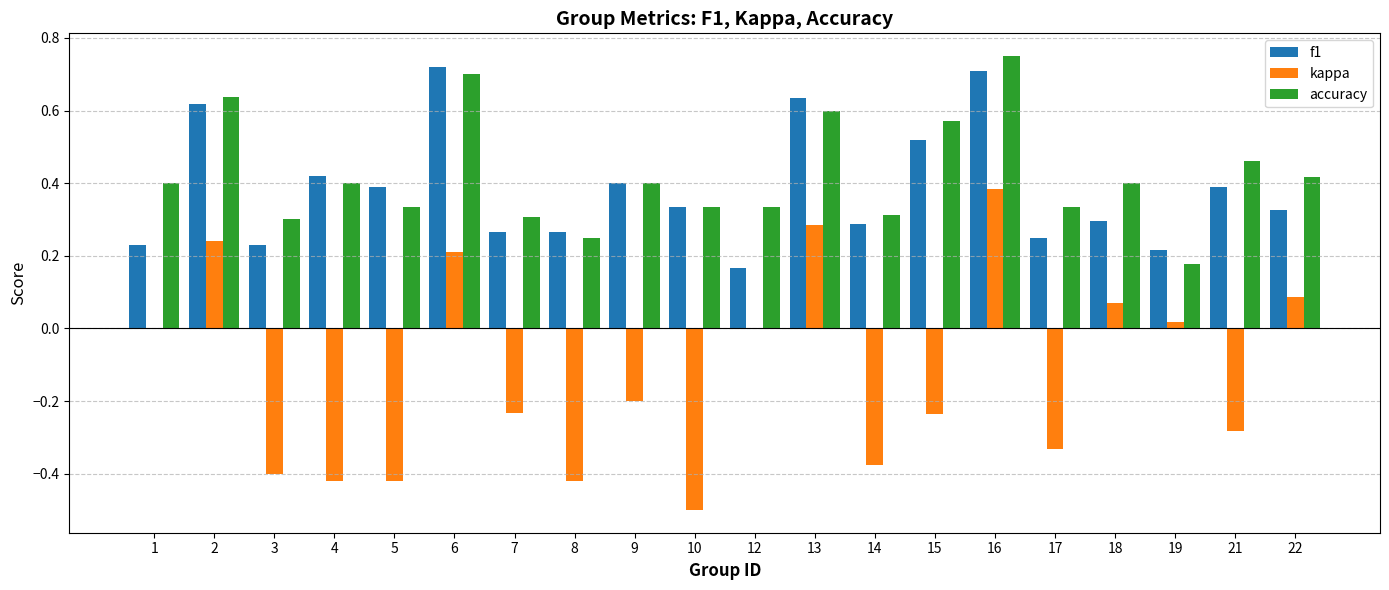

Between 16 and 18, which series saw the biggest shift?

f1